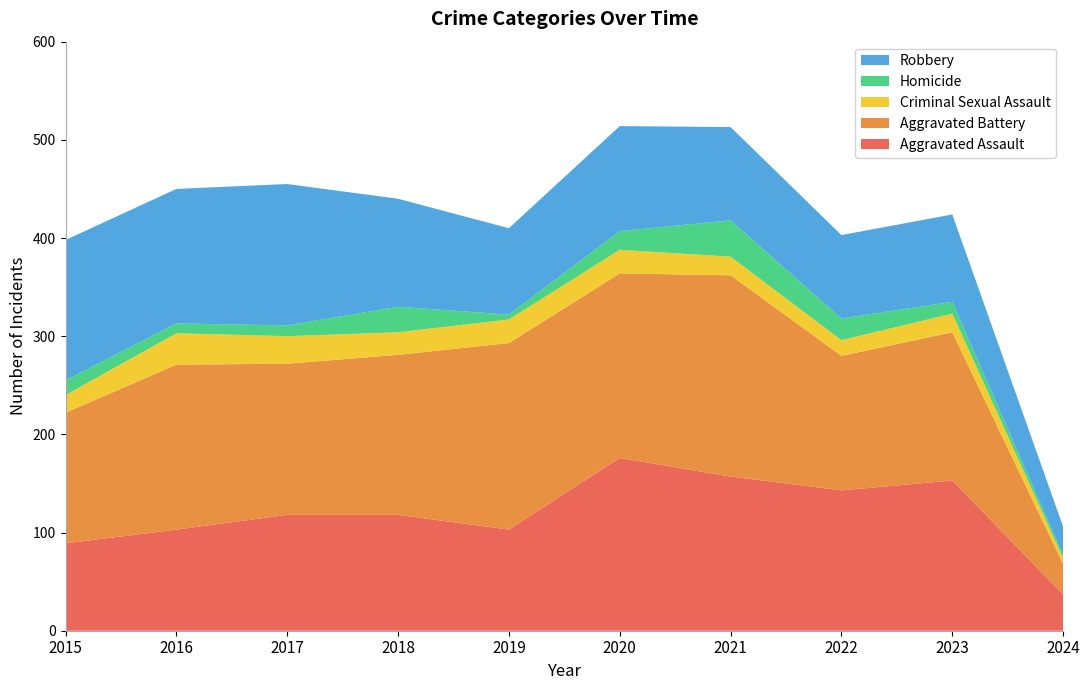

Reading left to right, extract all data points from this chart.

Aggravated Assault: 89	103	118	118	103	176	157	143	153	37
Aggravated Battery: 133	168	154	163	190	188	205	137	151	31
Criminal Sexual Assault: 18	32	28	23	24	24	19	16	19	6
Homicide: 15	10	11	26	5	19	37	22	12	3
Robbery: 143	137	144	110	88	107	95	85	89	29